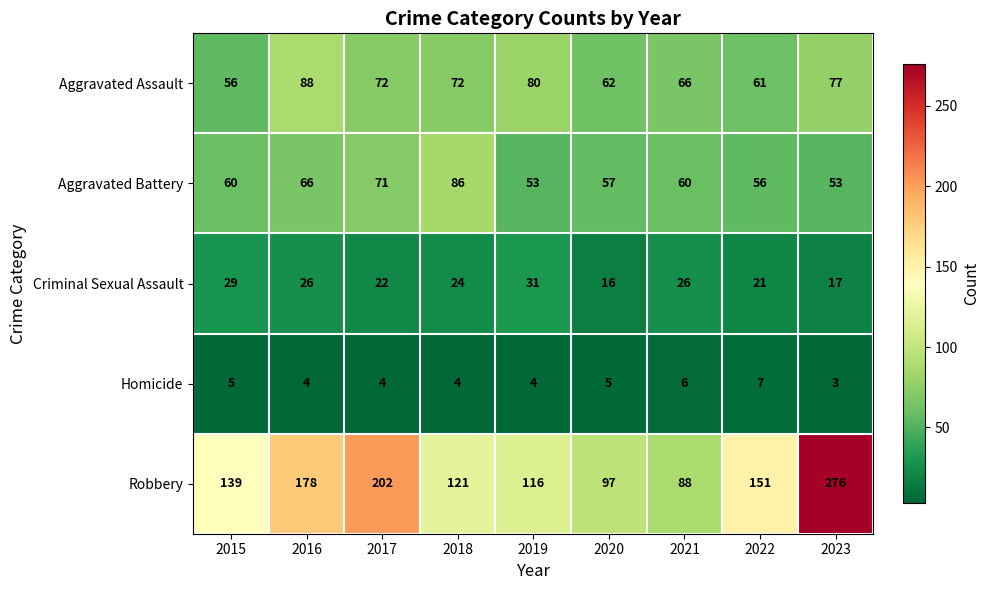

Which series changed the most between 2021 and 2023?

Robbery